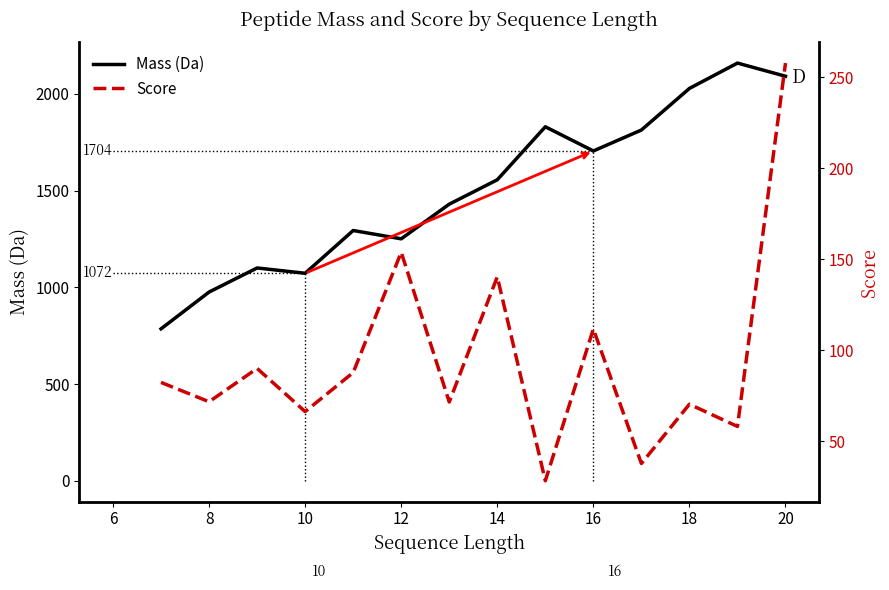

What is the maximum value for Mass (Da)?

2159.1